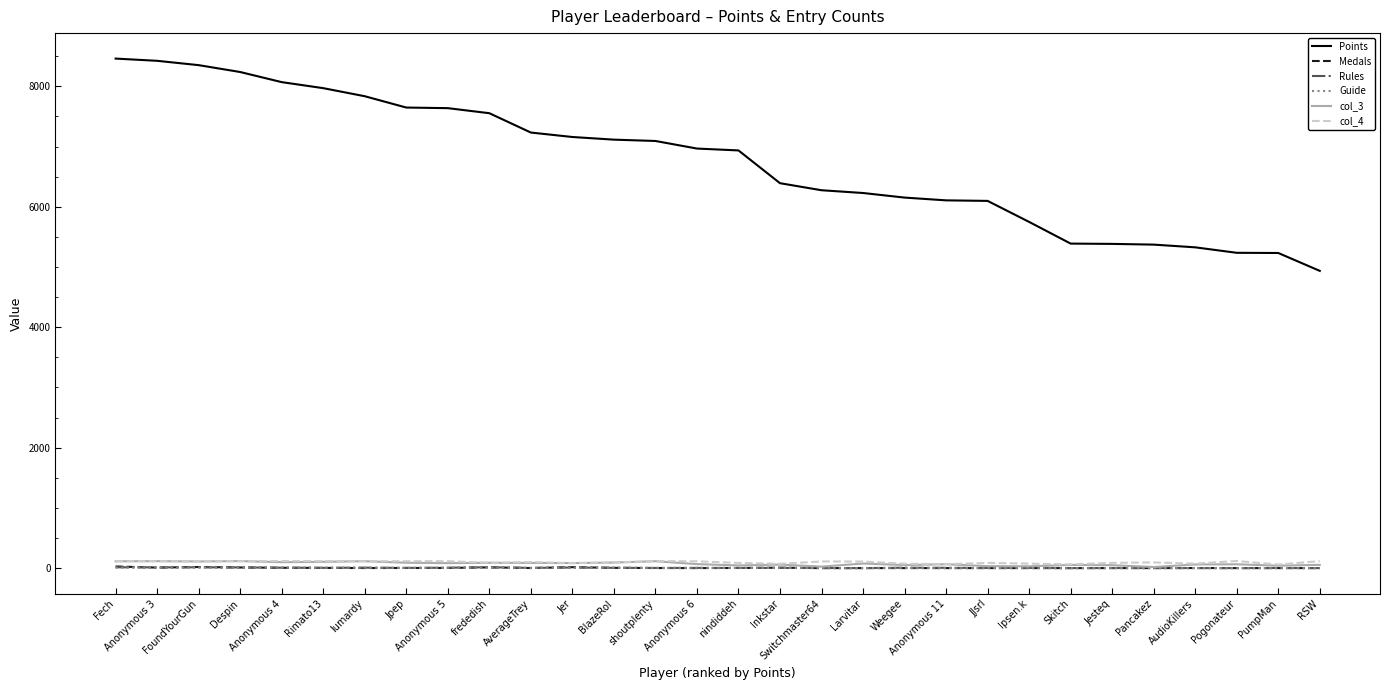

Which series has the widest spread of values?

Points